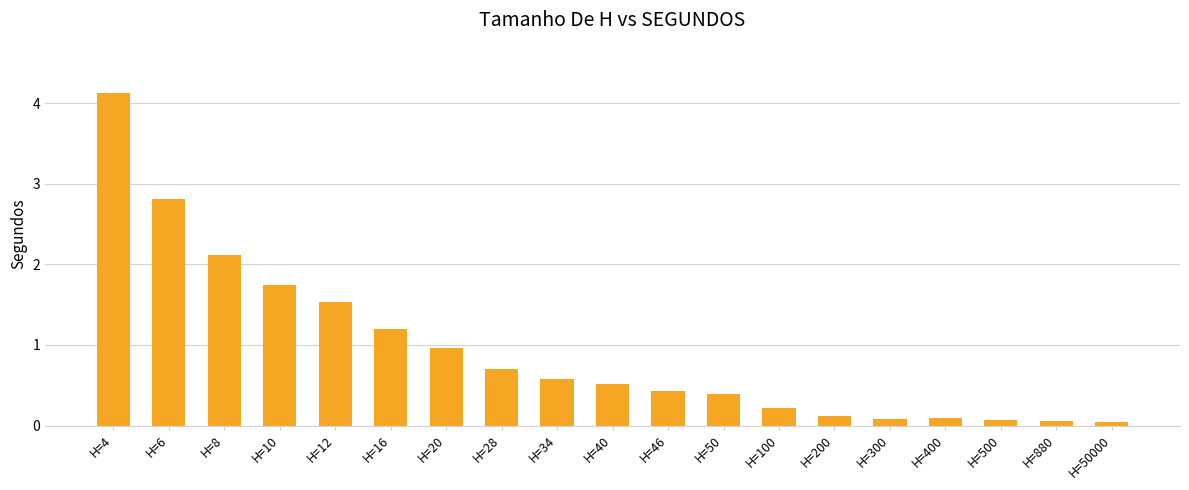

What is the sum of the values at H=10 and H=20?

2.7